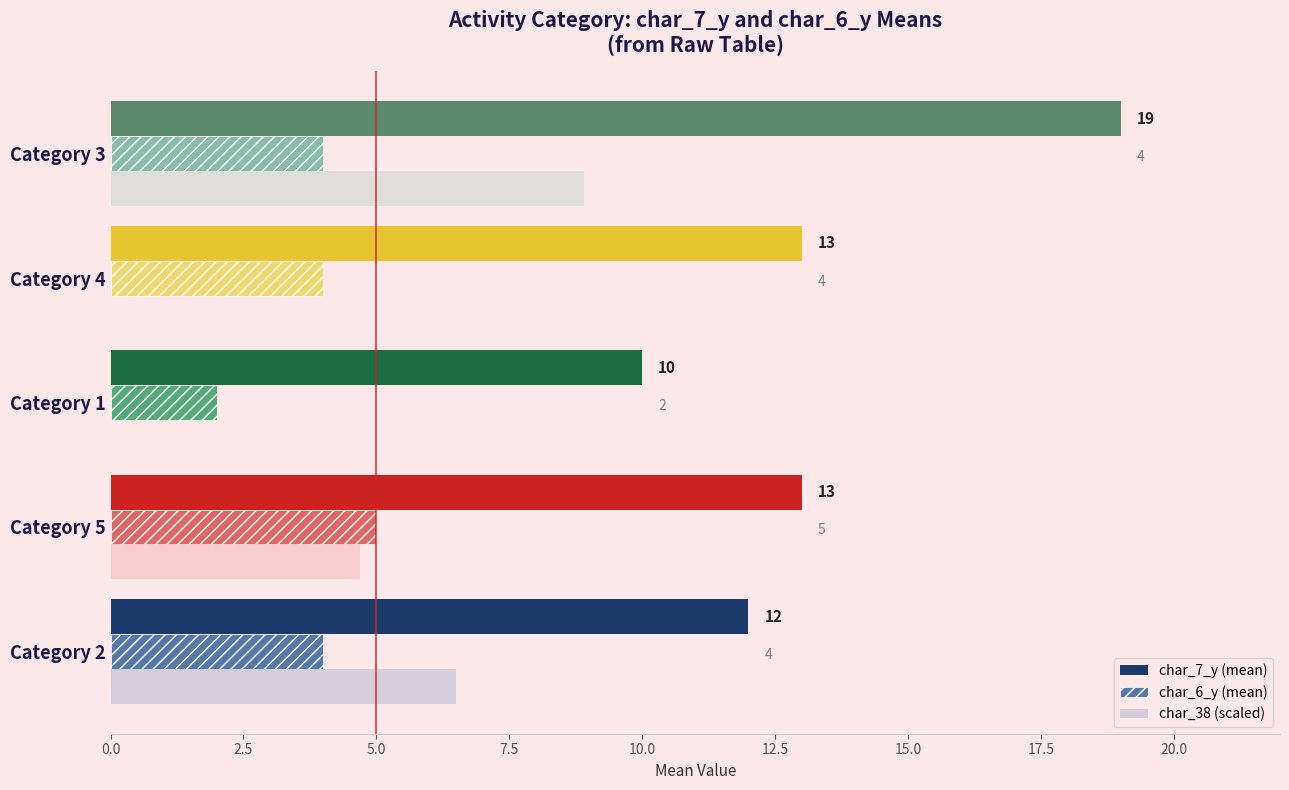

Which series changed the most between Category 4 and Category 3?

char_38 (scaled)